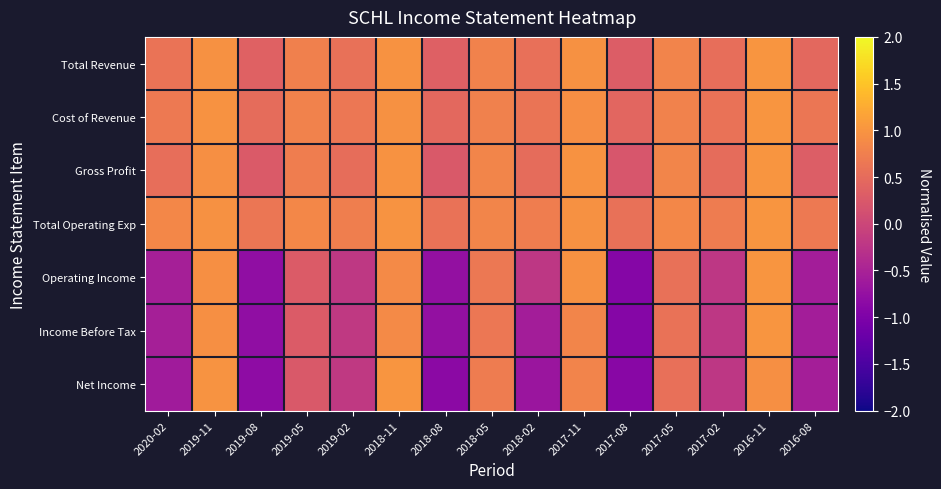

What is the spread (max minus min) of values at 2017-02?

0.9